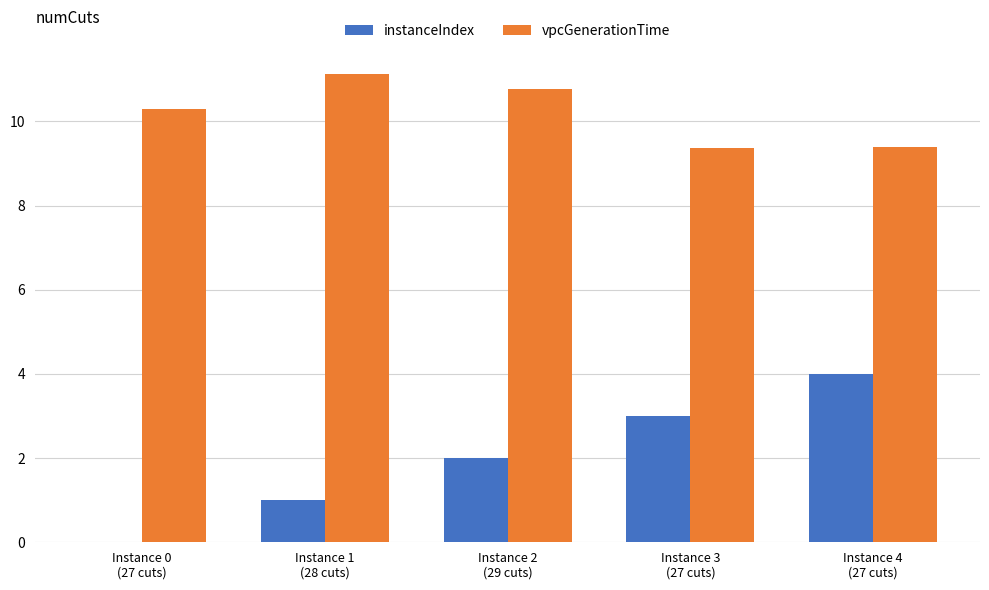

Does the chart contain stacked bars?

No